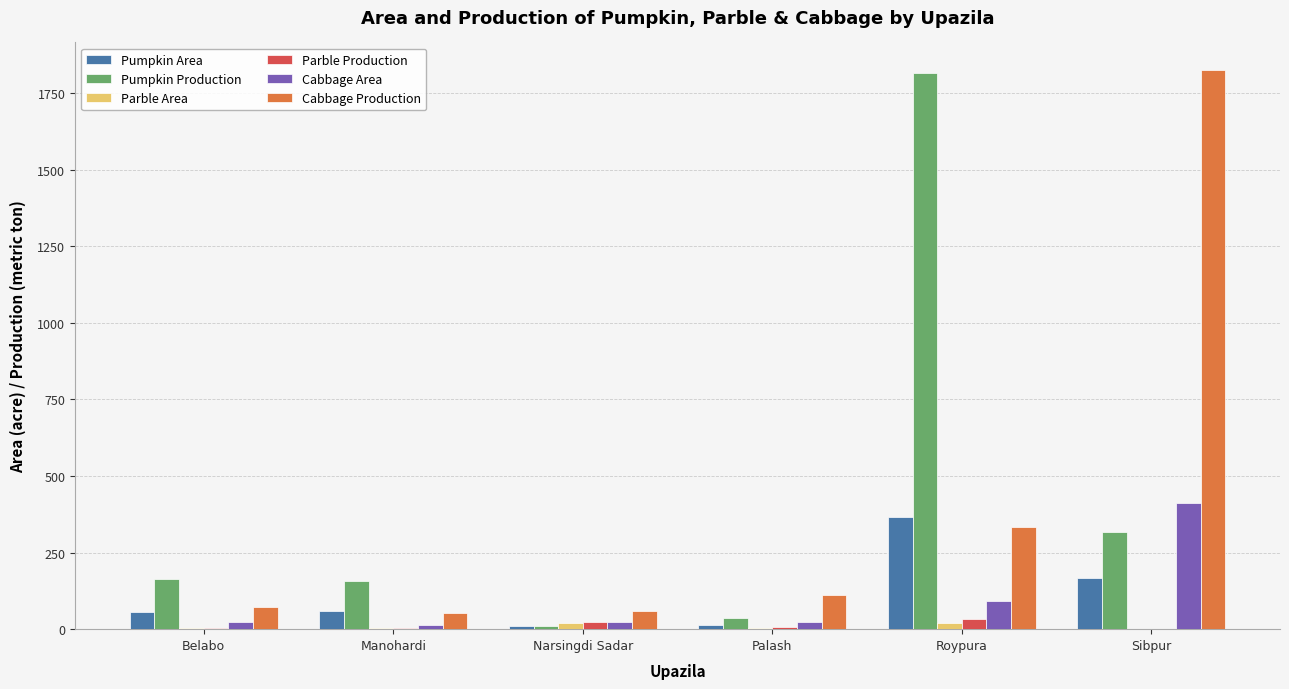

The Pumpkin Area series shows 60 at Manohardi. True or false?

True